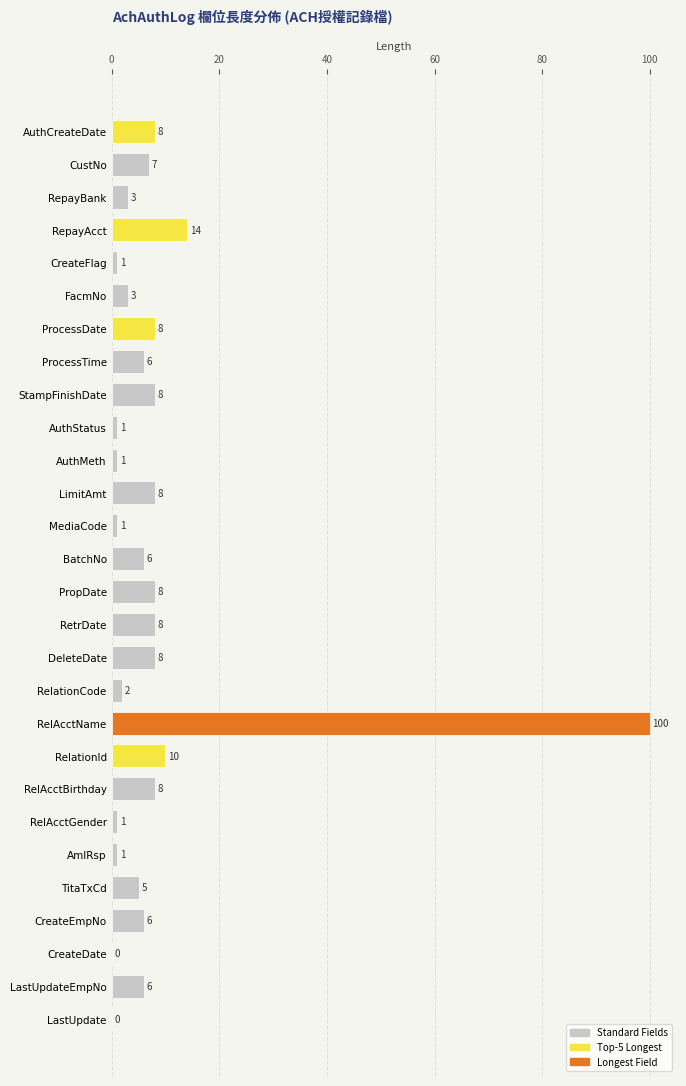

What is the sum of the values at MediaCode and CustNo?

8